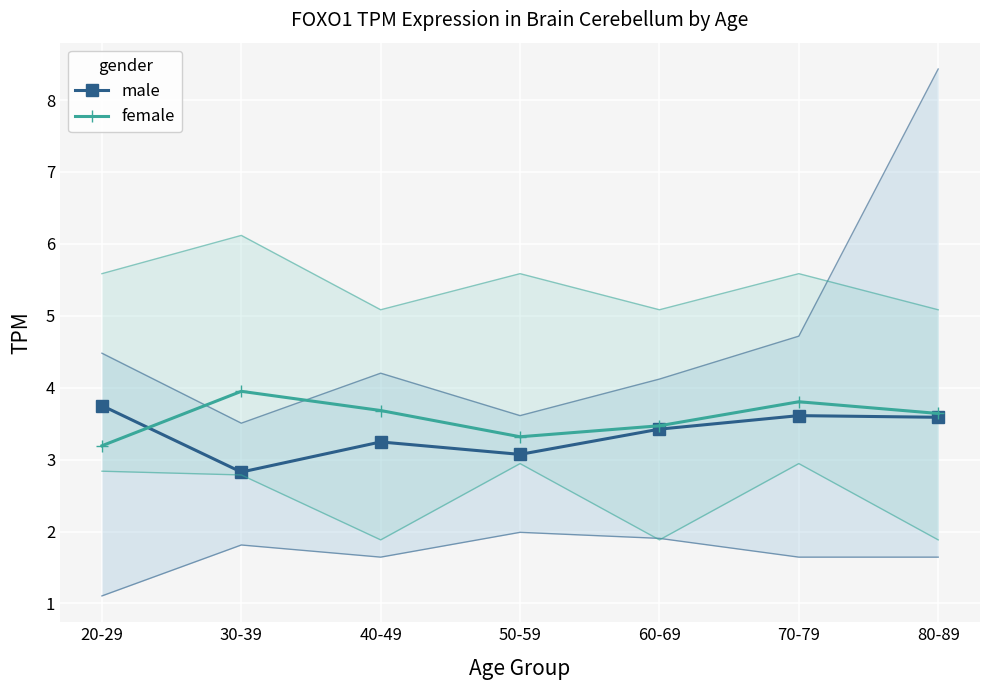

At which label is female closest to 3?

20-29